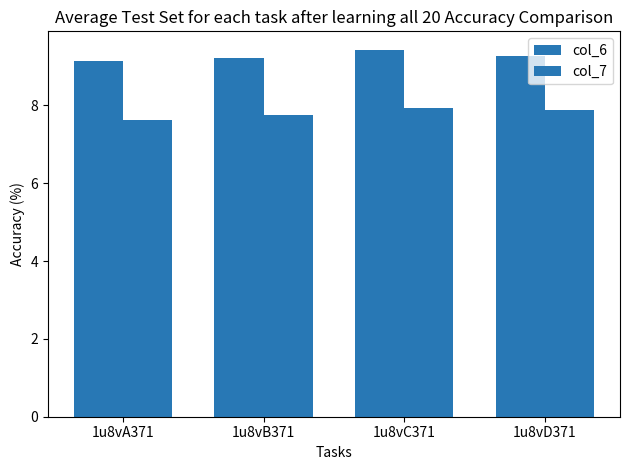

Reading left to right, what are all the values shown in this chart?

col_6: 1u8vA371=9.1	1u8vB371=9.2	1u8vC371=9.4	1u8vD371=9.3
col_7: 1u8vA371=7.6	1u8vB371=7.7	1u8vC371=7.9	1u8vD371=7.9